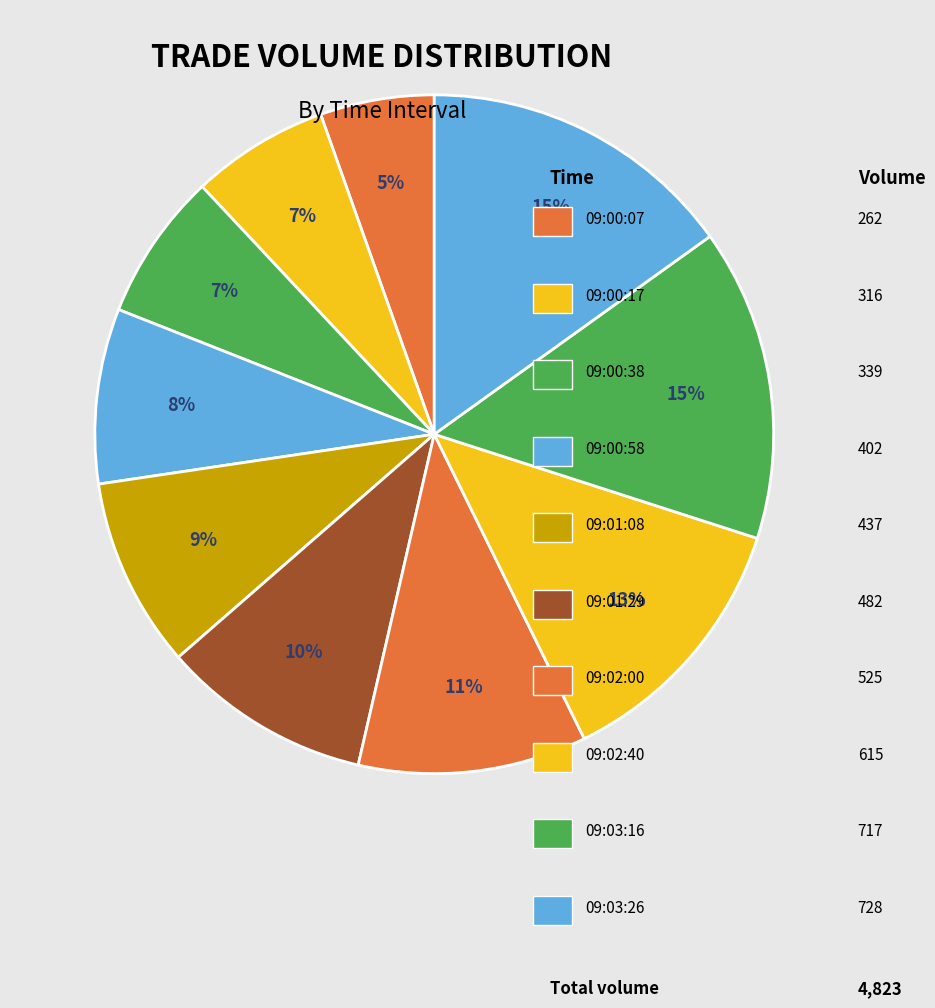

Which slice is the smallest?

09:00:07